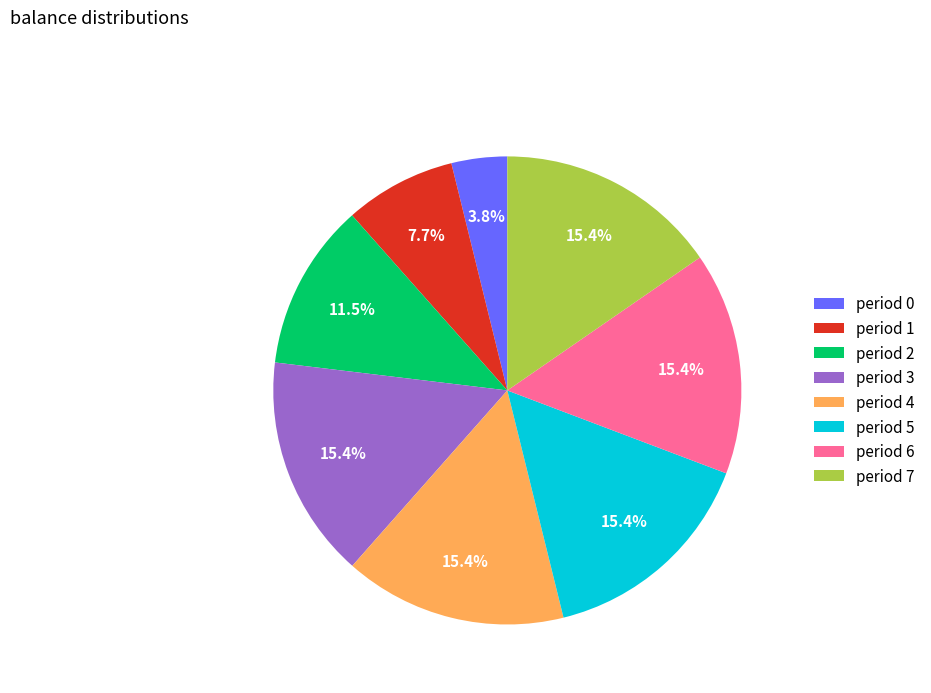

Which has a higher value, period 1 or period 0?

period 1